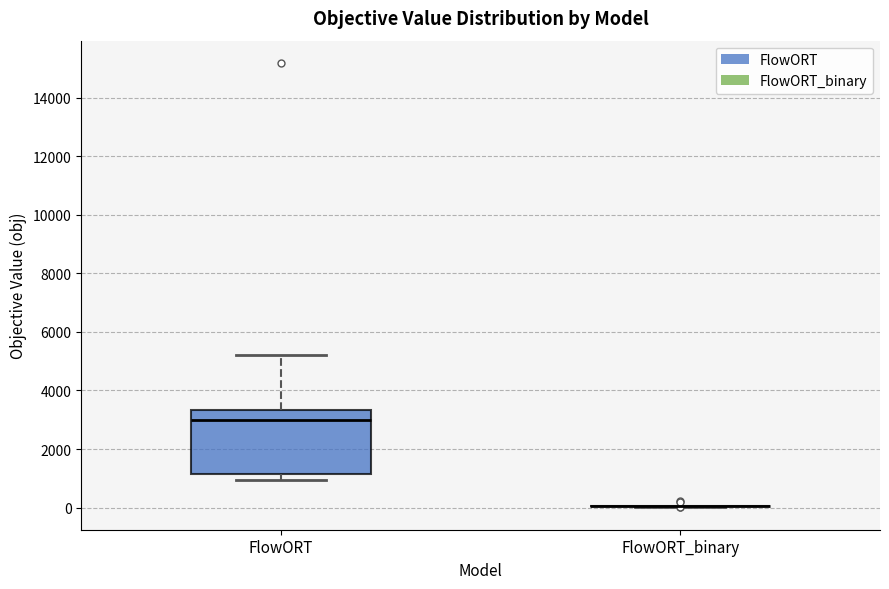

Reading left to right, transcribe this box plot: for each box, give where its median line is, the range the box spans, and where its two whiskers end, as read against the y-axis. The values are not printed on the chart, so give them approximately, as read against the axis.

FlowORT: median 3000, box 1200 to 3400, whiskers 1000 to 5200
FlowORT_binary: box collapsed to a line at 0, whiskers 0 to 0